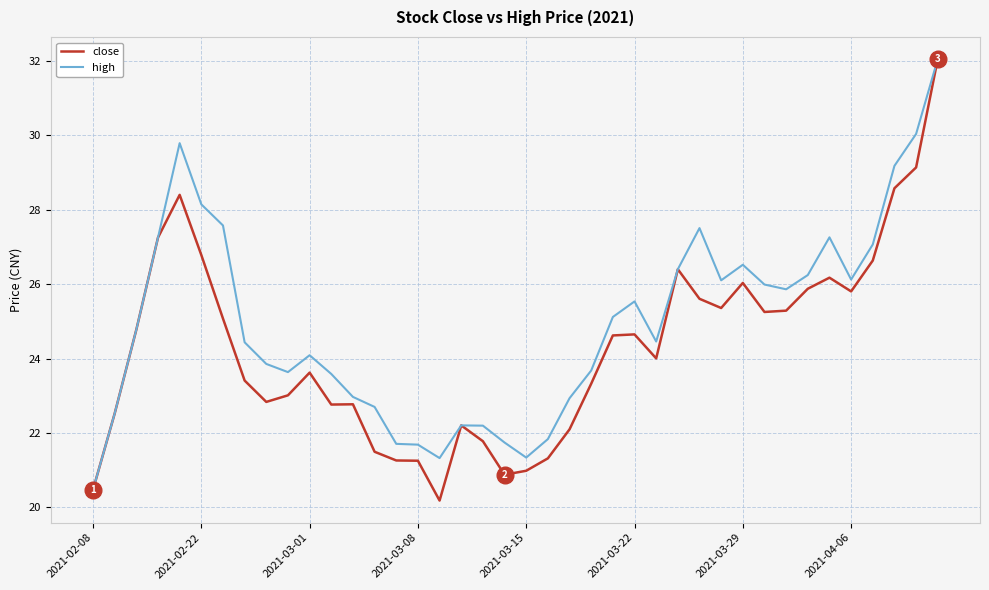

Rank the series by their average value, from highest to lowest.

high, close